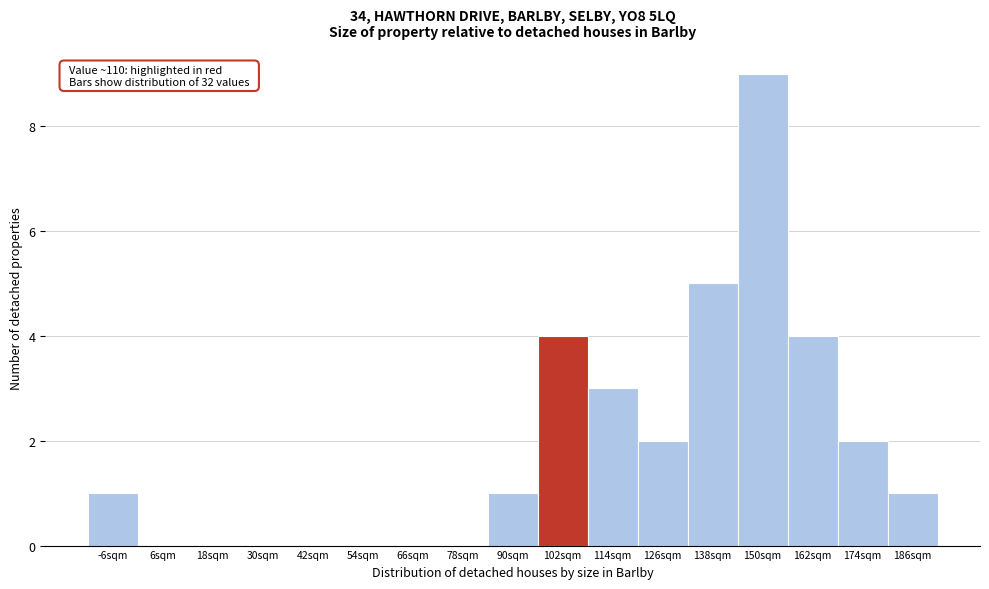

Reading left to right, list all the values displayed in this chart.

-6sqm=1	6sqm=0	18sqm=0	30sqm=0	42sqm=0	54sqm=0	66sqm=0	78sqm=0	90sqm=1	102sqm=4	114sqm=3	126sqm=2	138sqm=5	150sqm=9	162sqm=4	174sqm=2	186sqm=1